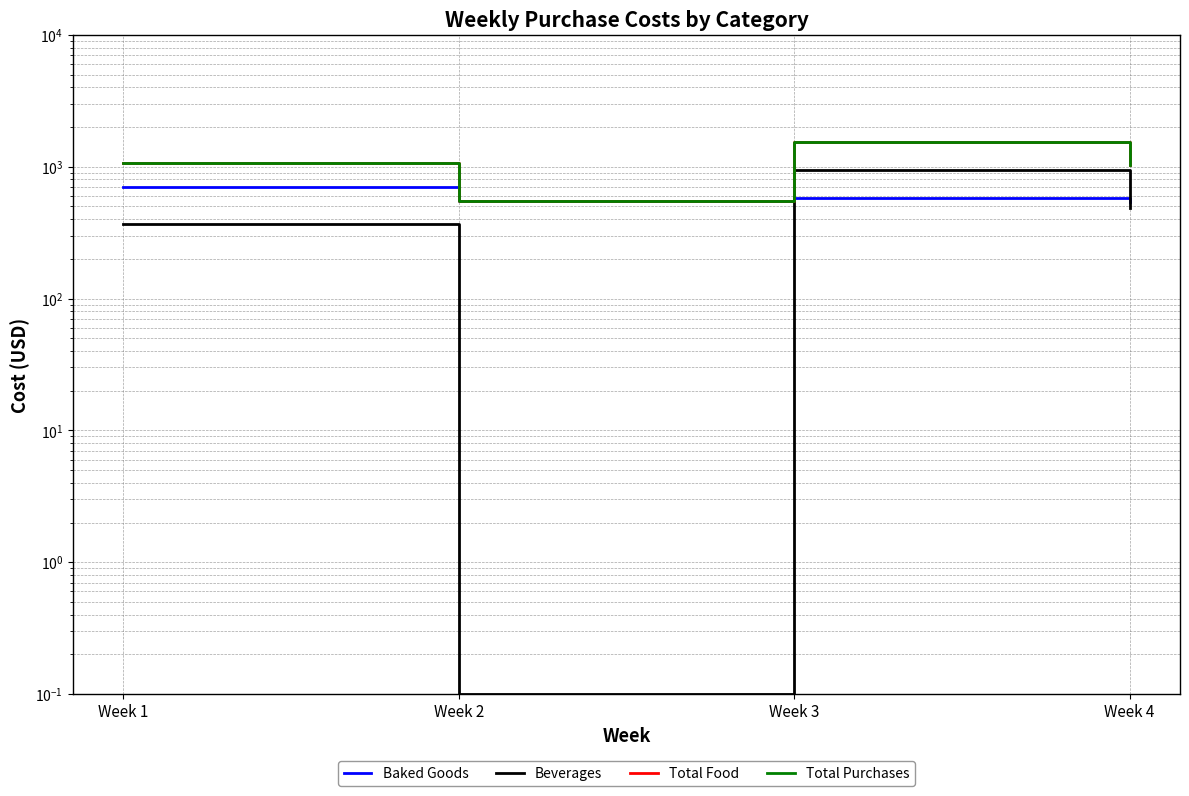

What is the difference between the highest and lowest values at Week 3?

950.9